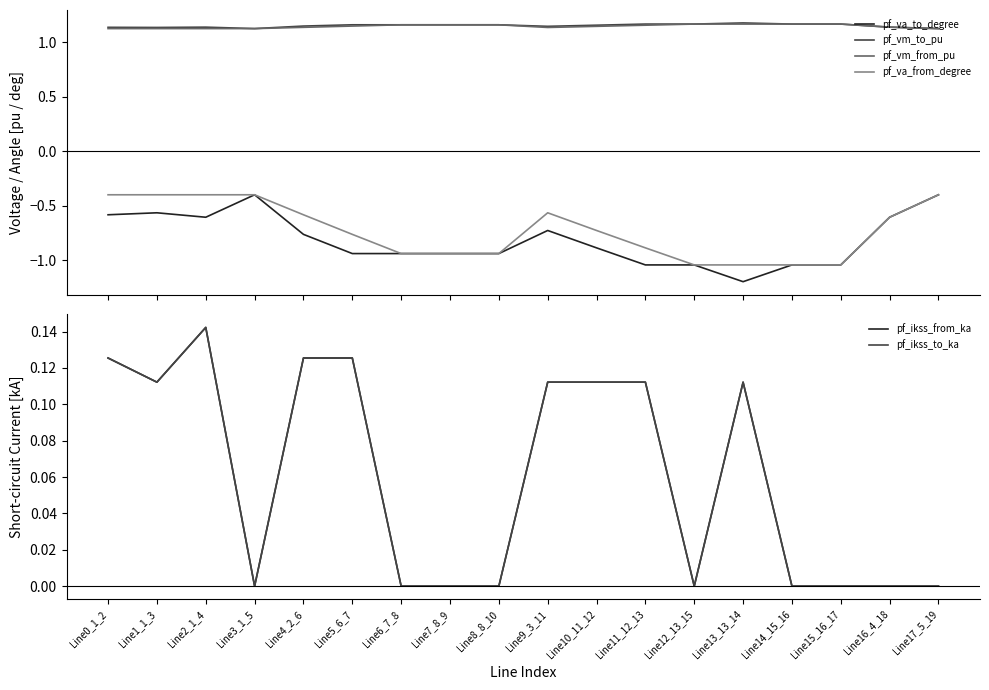

The pf_va_from_degree series shows -0.6 at Line17_5_19. True or false?

False